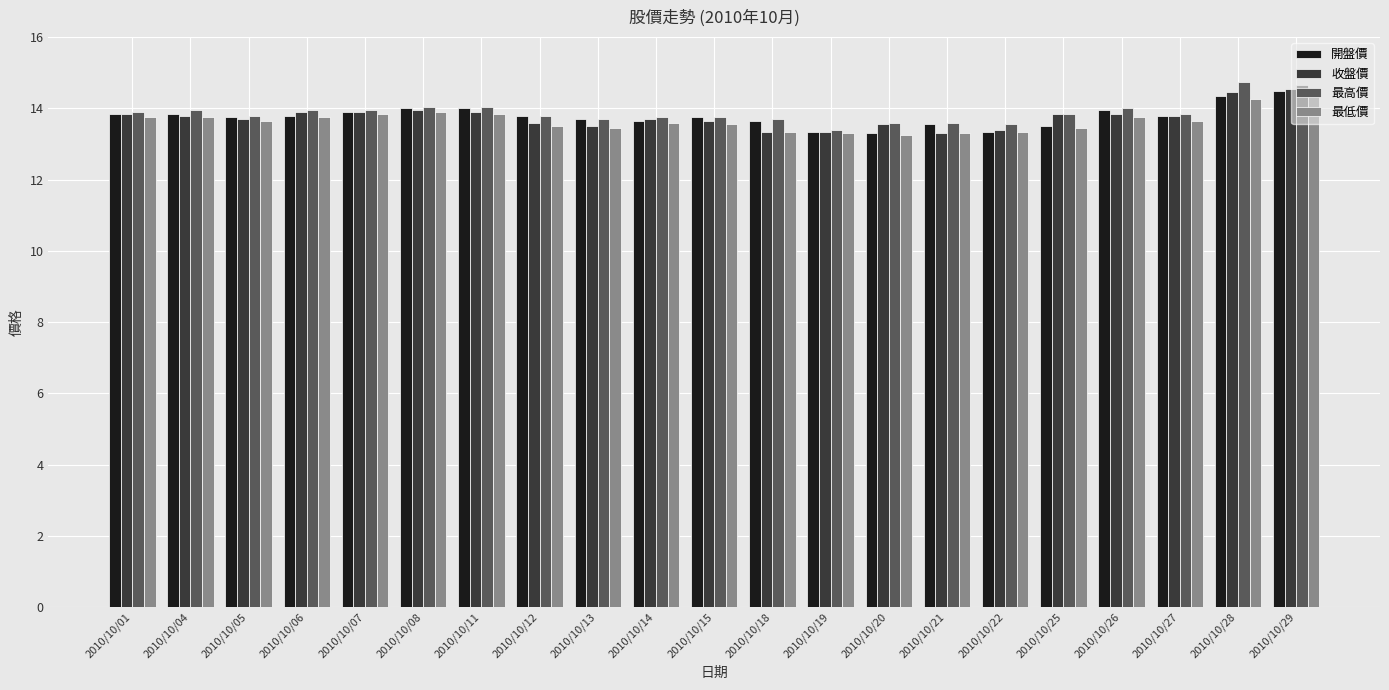

What is the value of the 收盤價 bar at the 4th from the left?

13.9